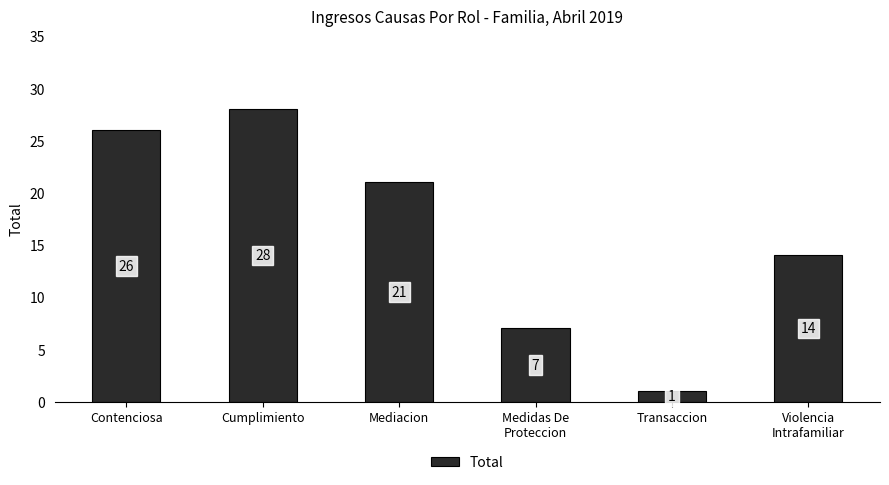

How many values are below 21?

3